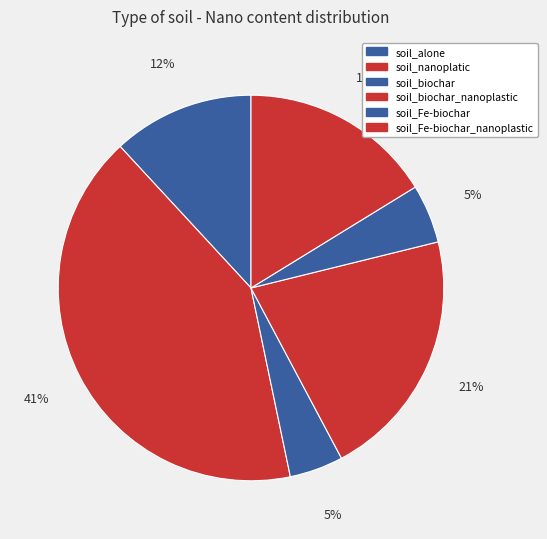

What is the total percentage of soil_Fe-biochar and soil_biochar?

9.4%